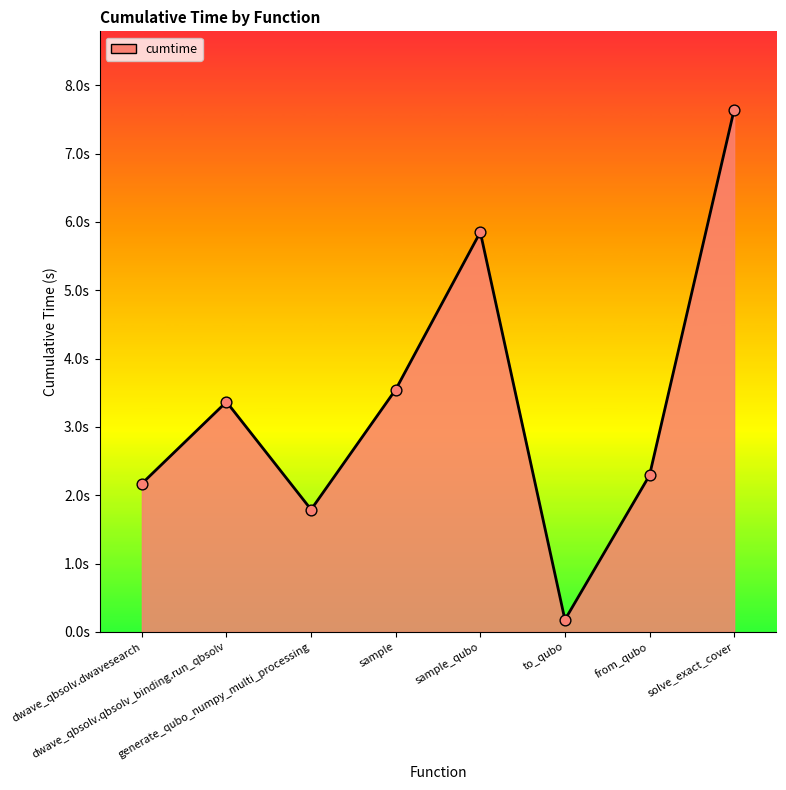

What is the ratio of the value at sample_qubo to the value at sample?

1.6